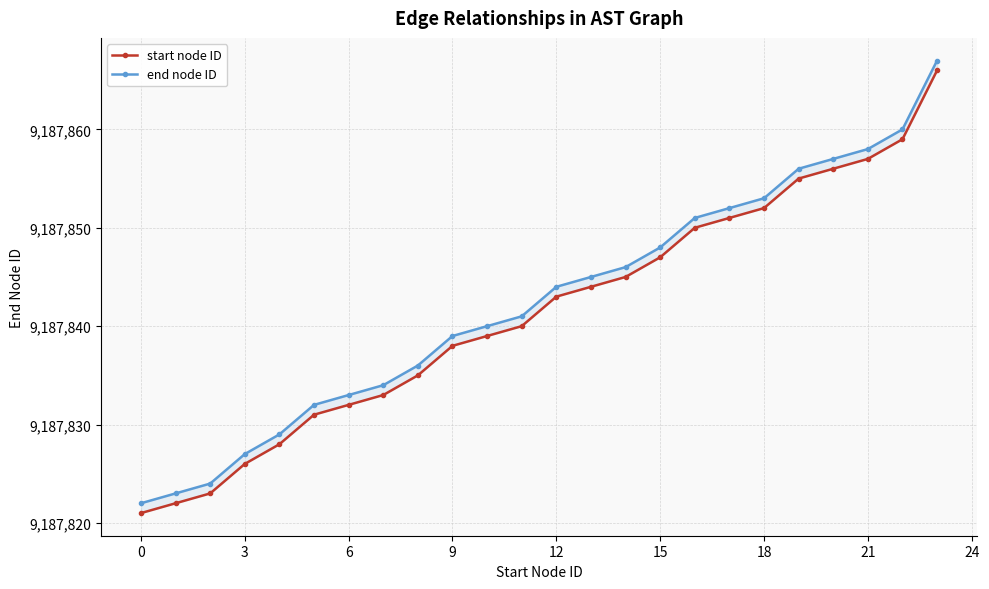

True or false: start node ID and end node ID cross at least once.

False